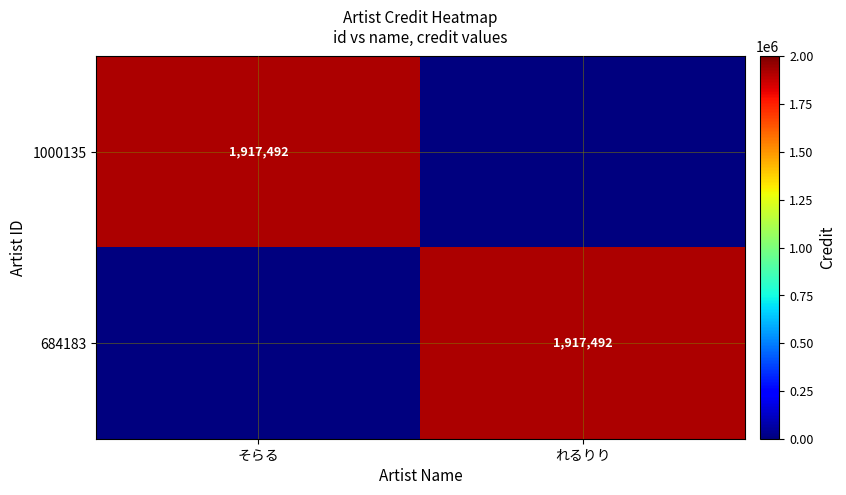

Which label corresponds to the smallest value in the chart?

れるりり